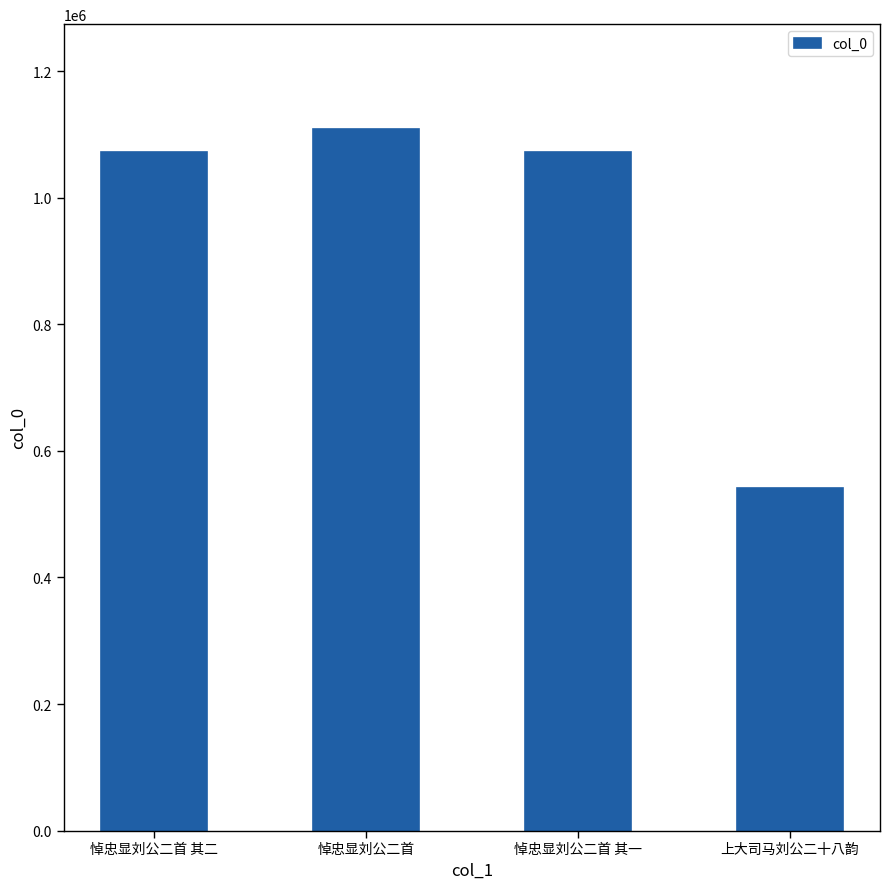

What is the label of the 1st bar from the right?

上大司马刘公二十八韵